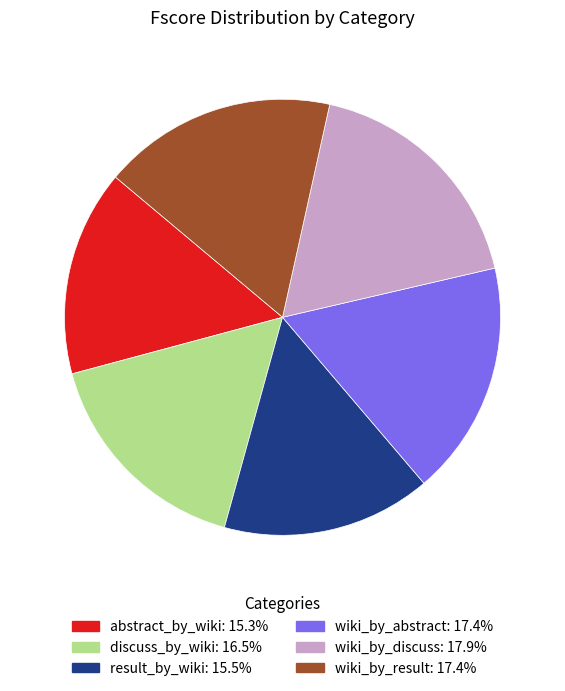

The discuss_by_wiki slice represents 17% of the pie. True or false?

True